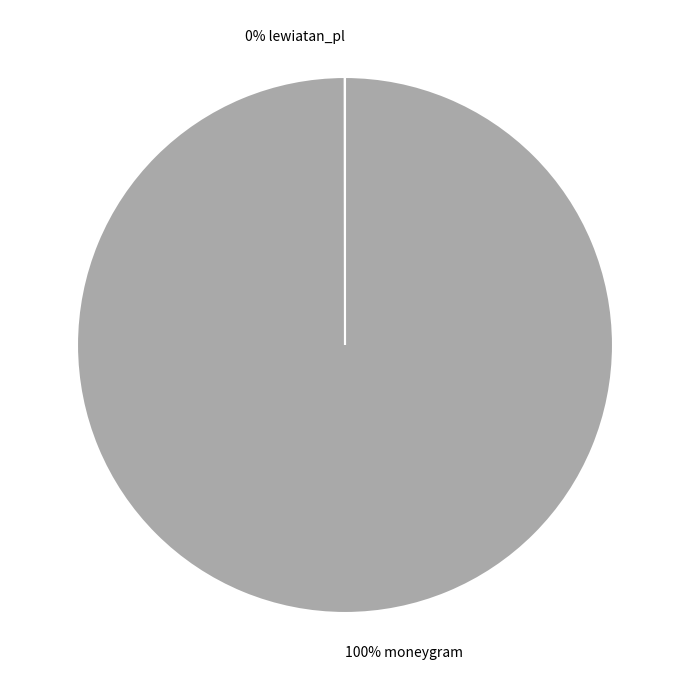

Is there a majority slice in this chart?

Yes